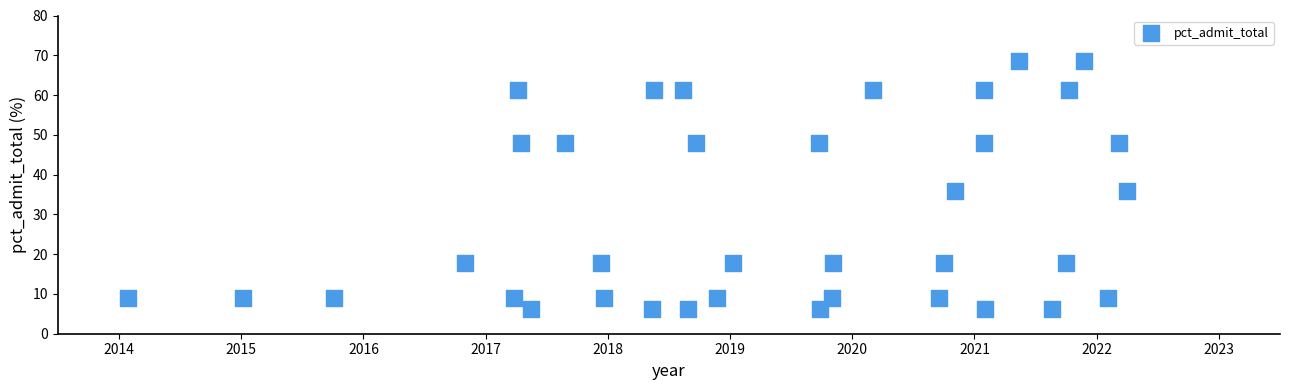

What is the range of X values (max minus min)?

8.2